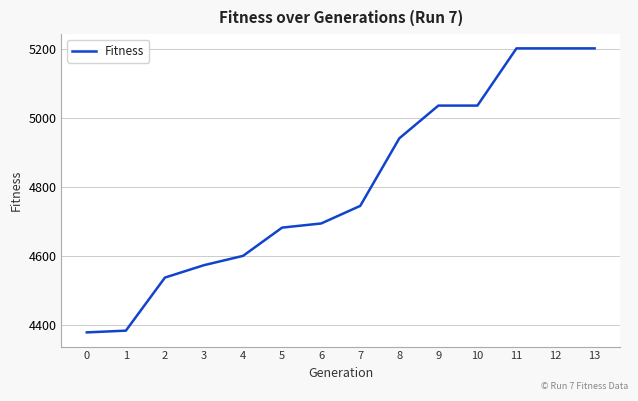

Is it true that the value at 13 is 2579?

False